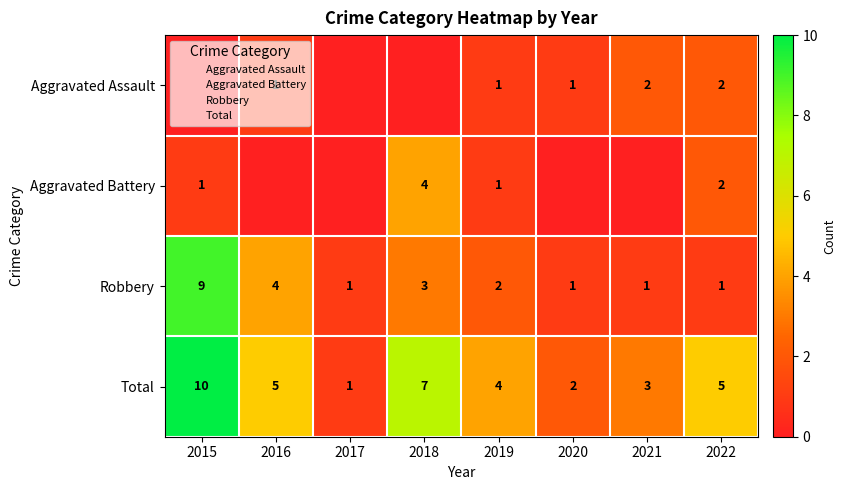

The Robbery series shows 1 at 2019. True or false?

False